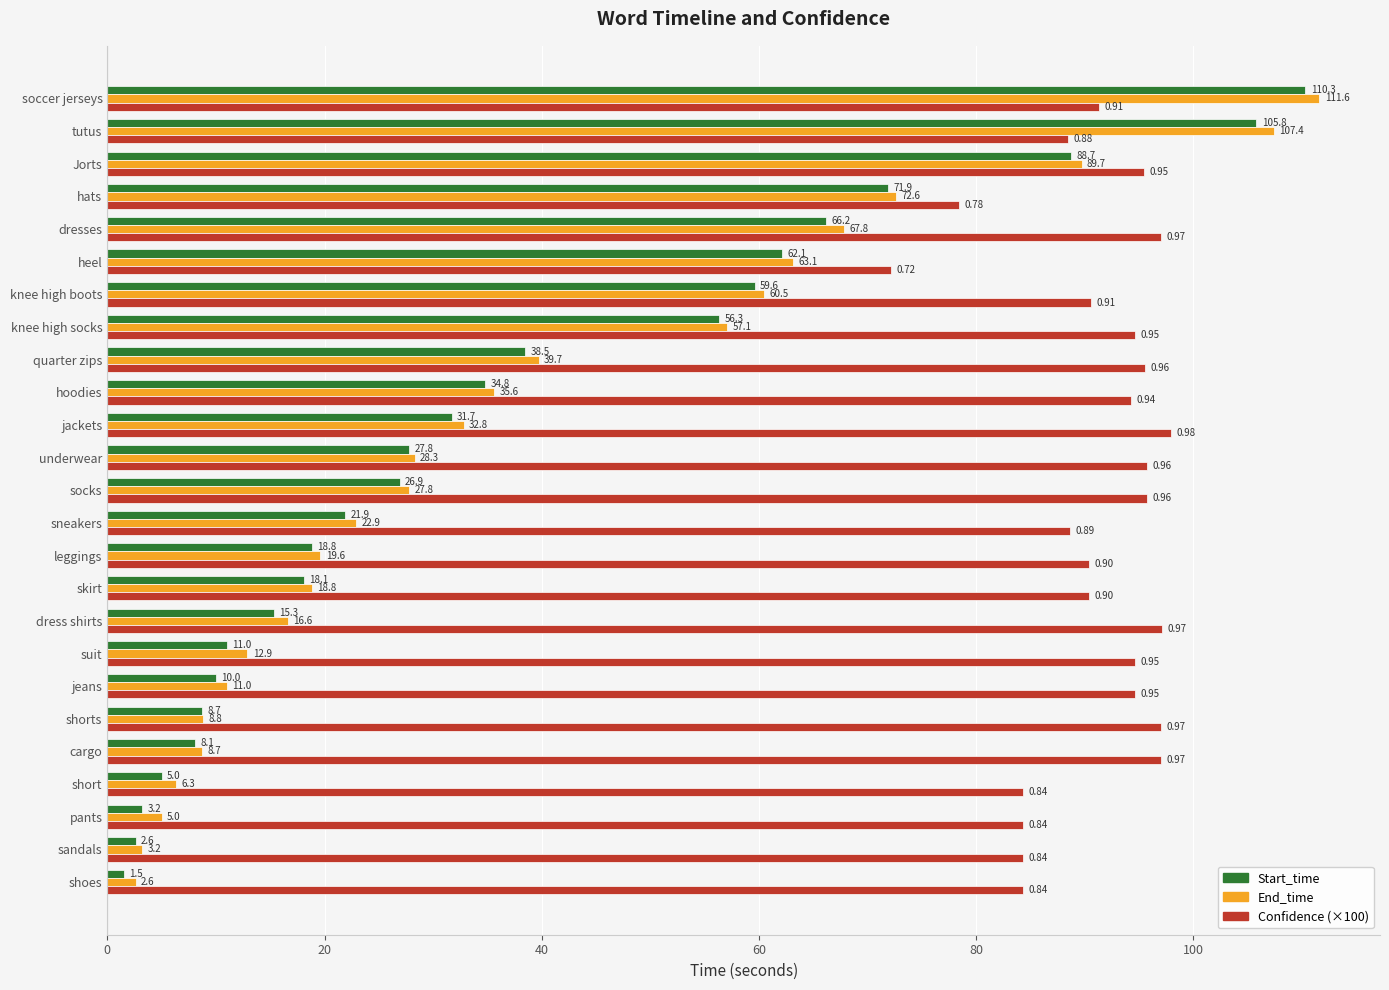

What is the difference between the Start_time values at leggings and jackets?

12.9